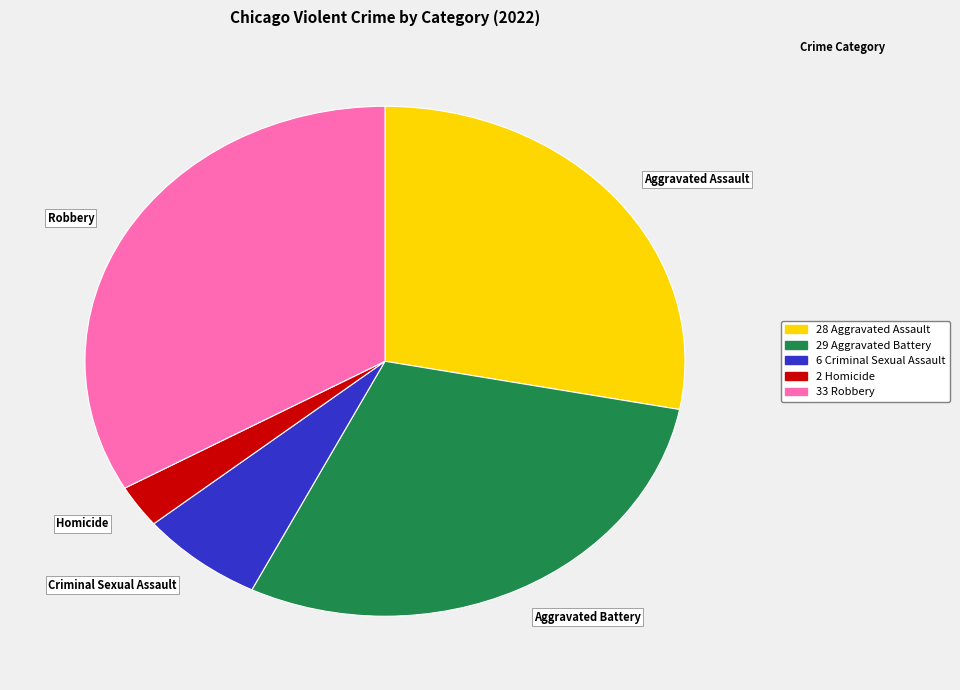

The Robbery slice represents 20% of the pie. True or false?

False